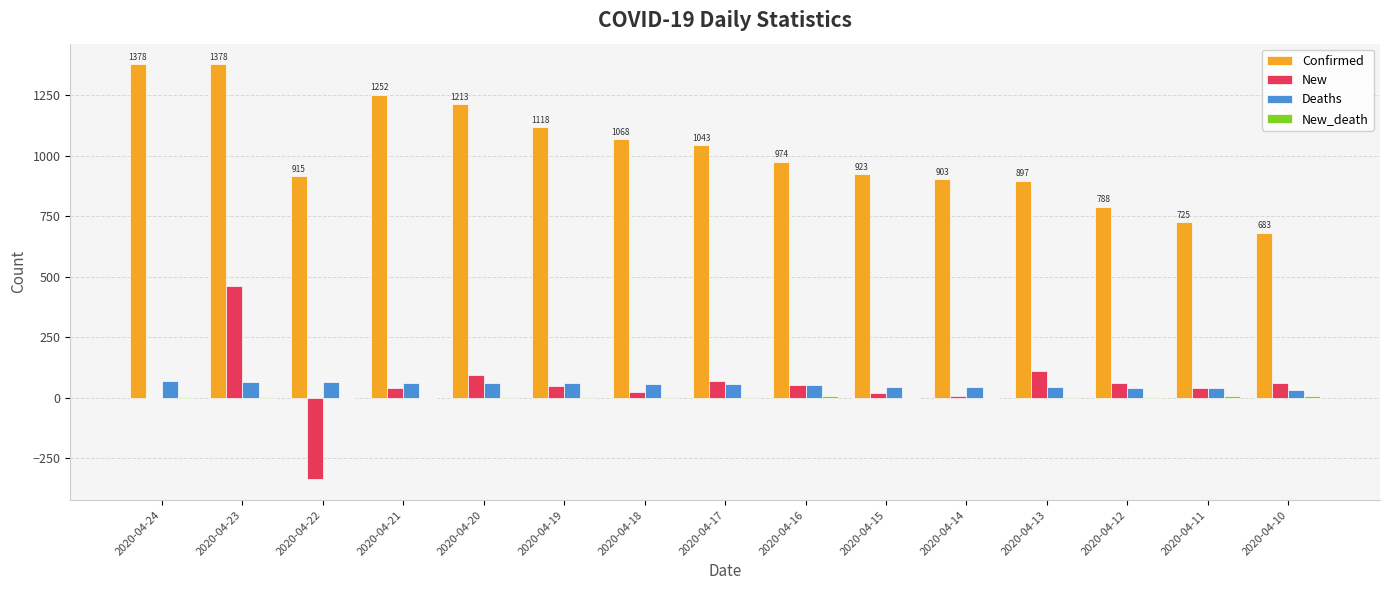

What is the sum of all Confirmed values?

15258